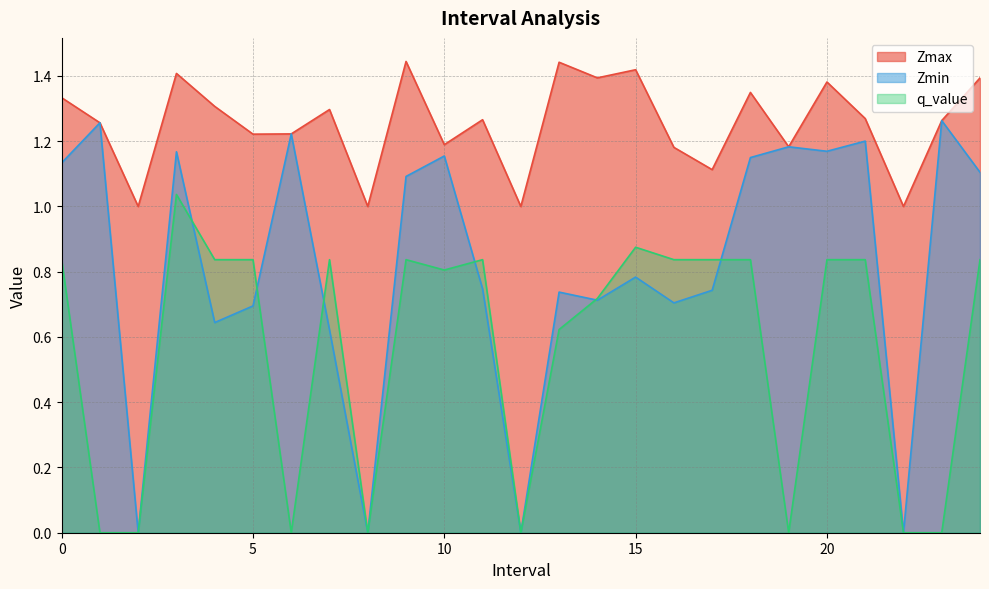

At how many categories does at least one series exceed 1?

21